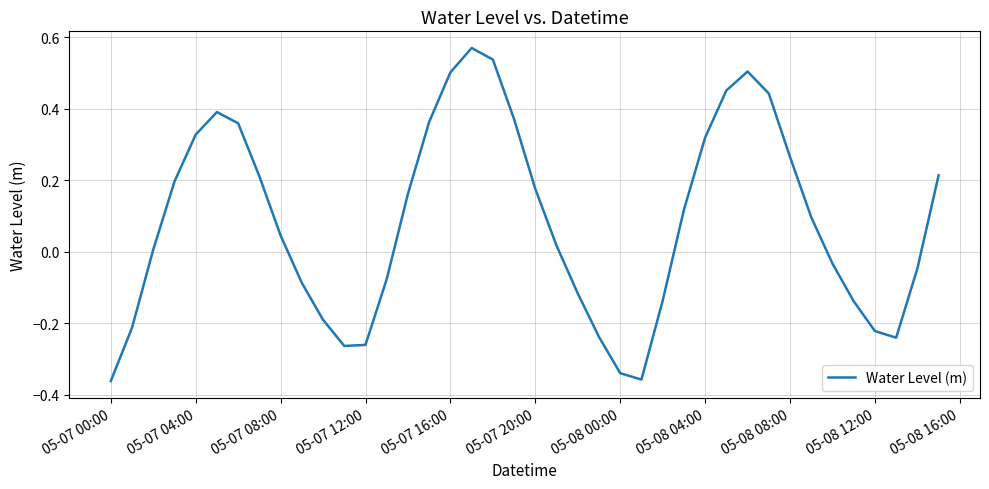

How many values are below 0?

17